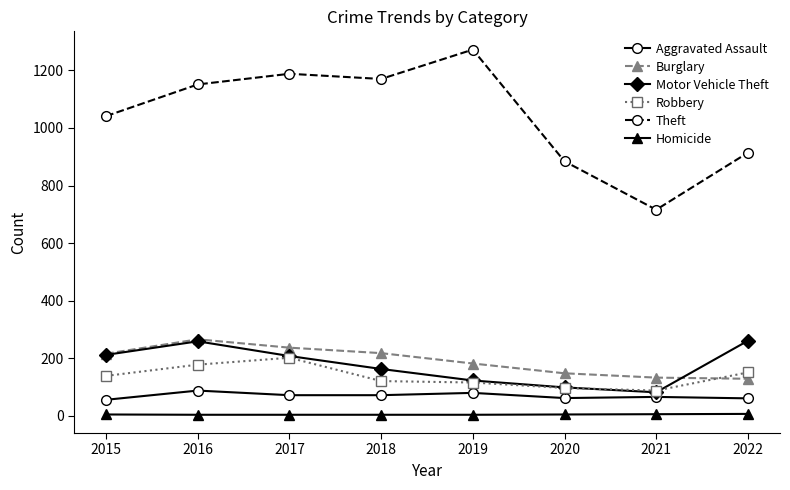

How many series are shown in this chart?

6